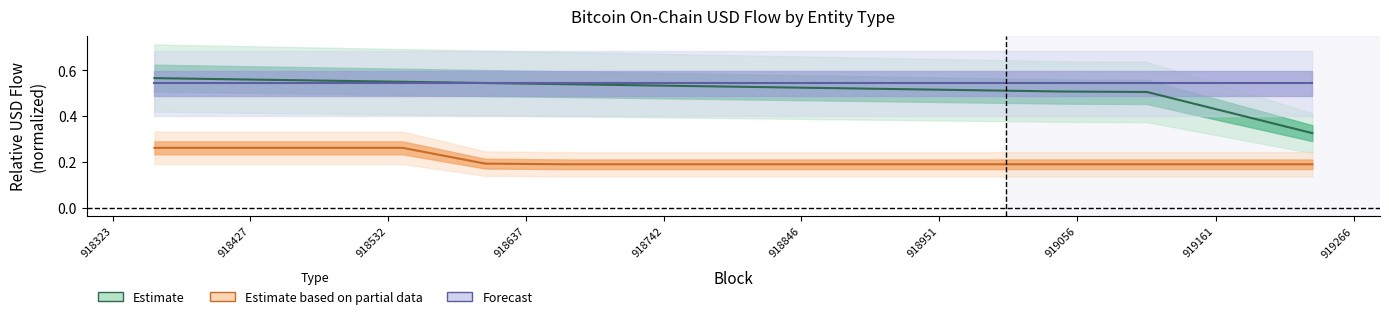

Is this an area chart (filled region under the line)?

No